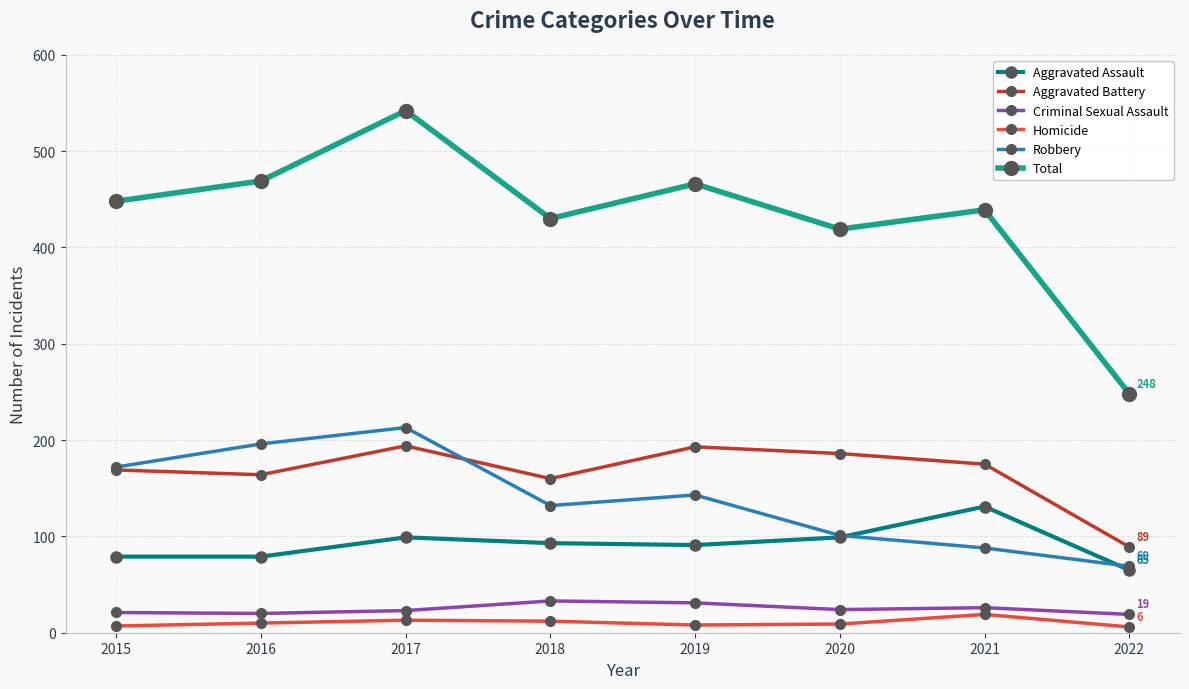

In Total, how many points are lower than both neighbors (excluding endpoints)?

2